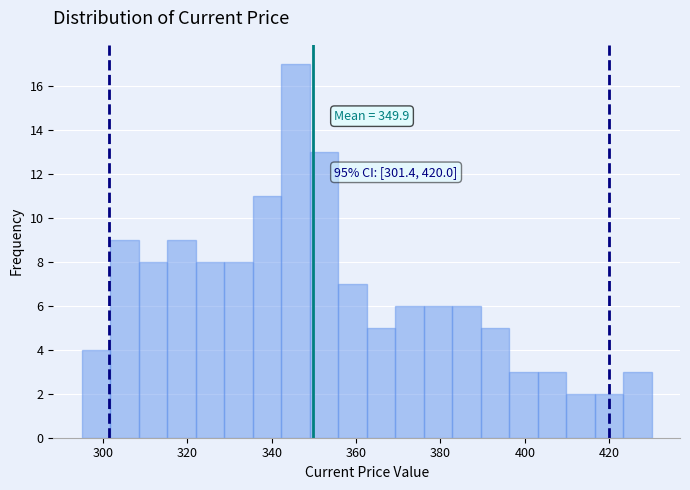

Around what value on the x-axis is the tallest bar? Give the approximate position of its centre, as read against the axis.

346